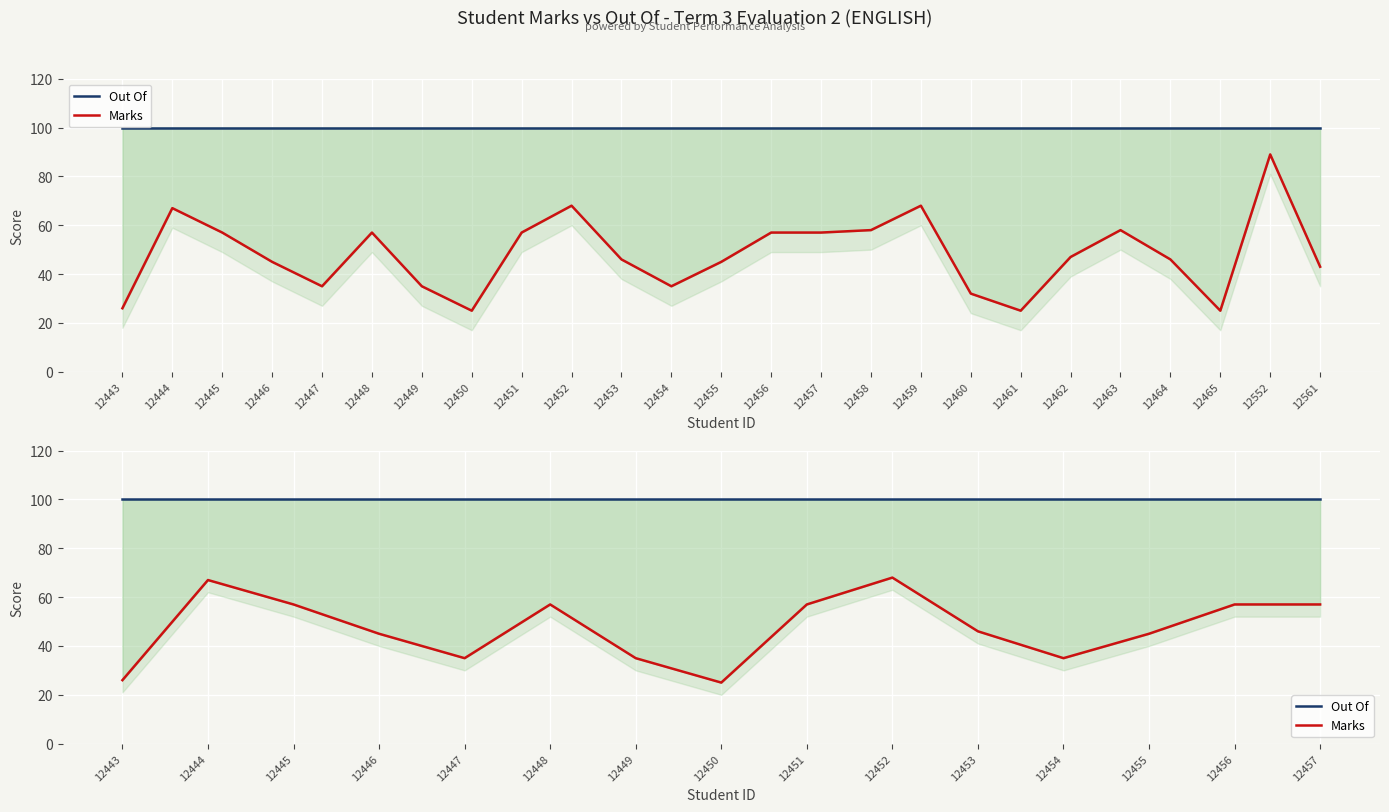

True or false: Marks has more than 2 interior local peaks.

True